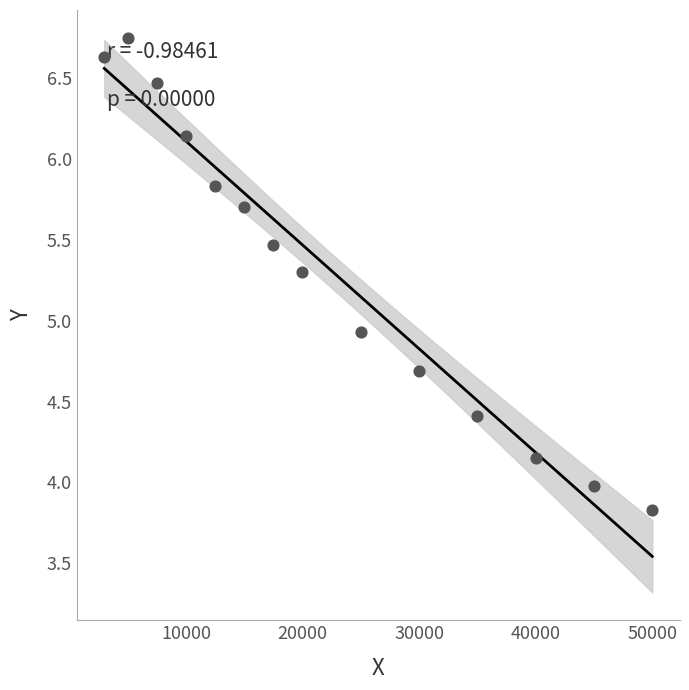

What is the range of X values (max minus min)?

47000.0